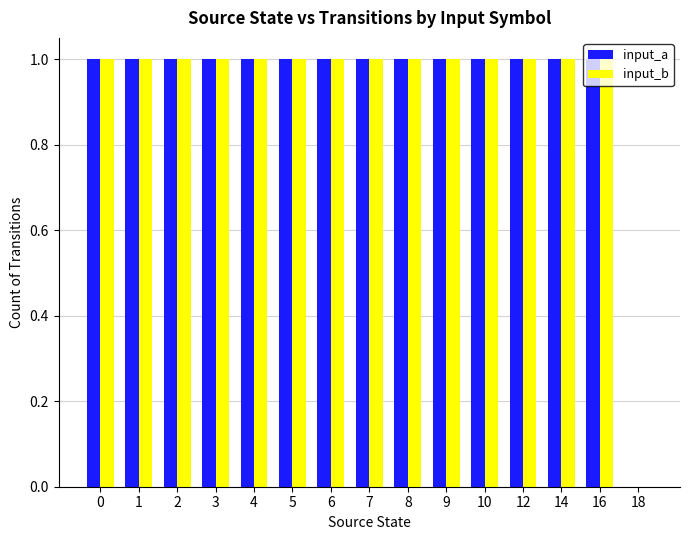

The value of input_b at 0 is 1. True or false?

True